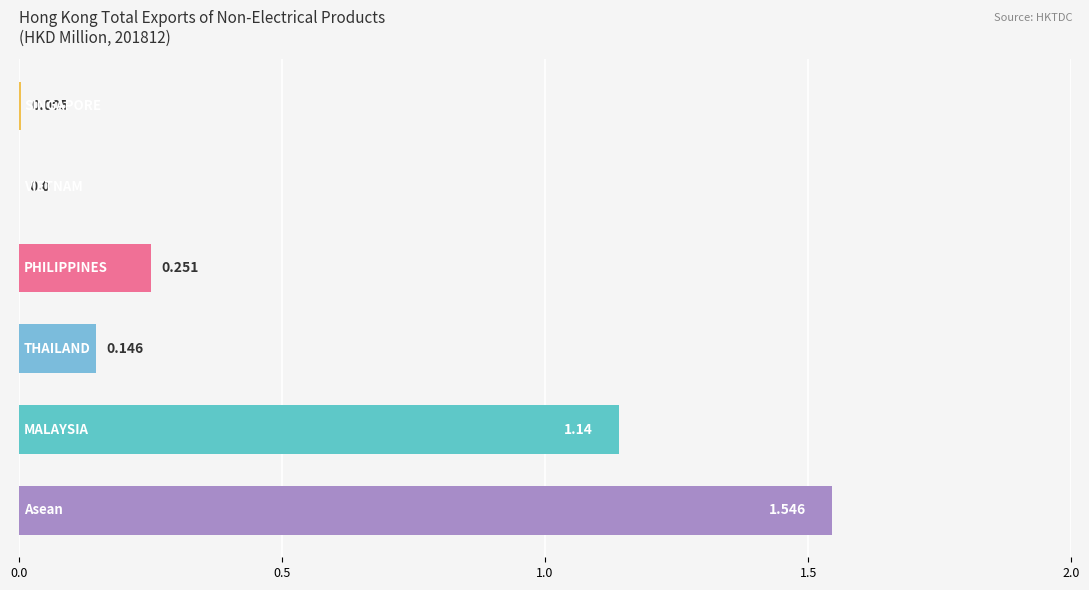

Count the number of data series in this chart.

1